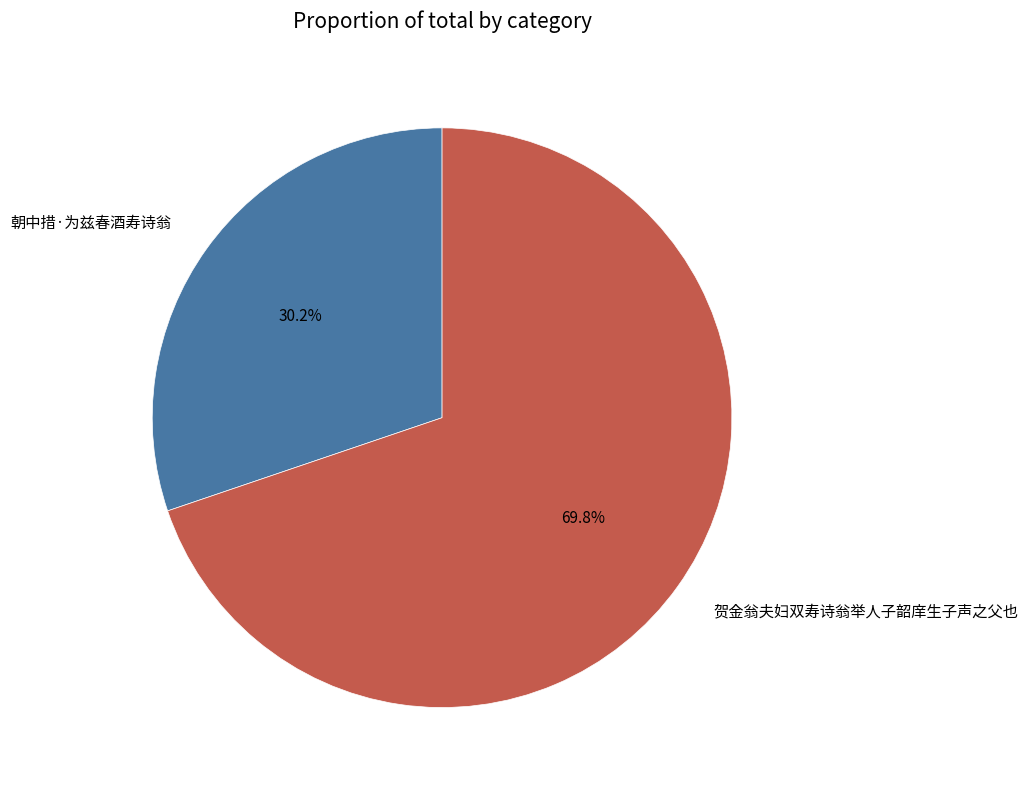

What percentage do 贺金翁夫妇双寿诗翁举人子韶庠生子声之父也 and 朝中措·为兹春酒寿诗翁 together represent?

100.0%